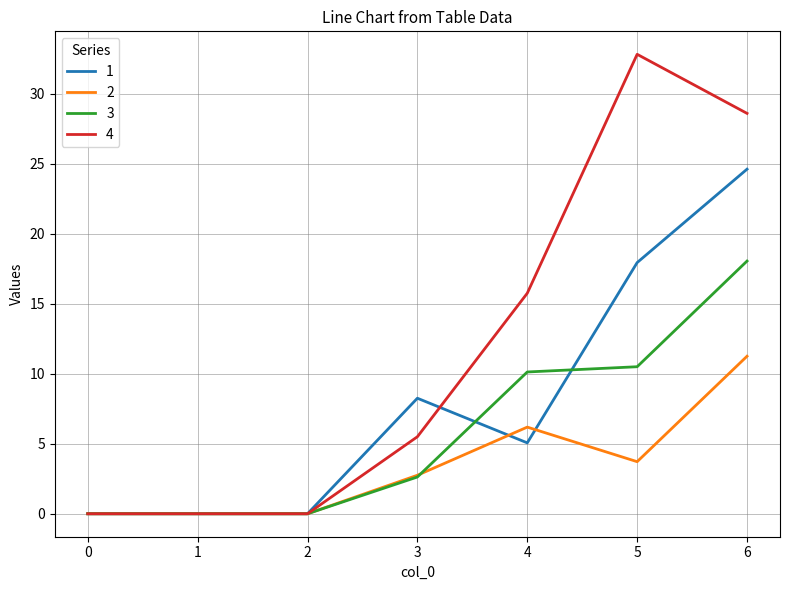

Which series has the largest total across all categories?

4